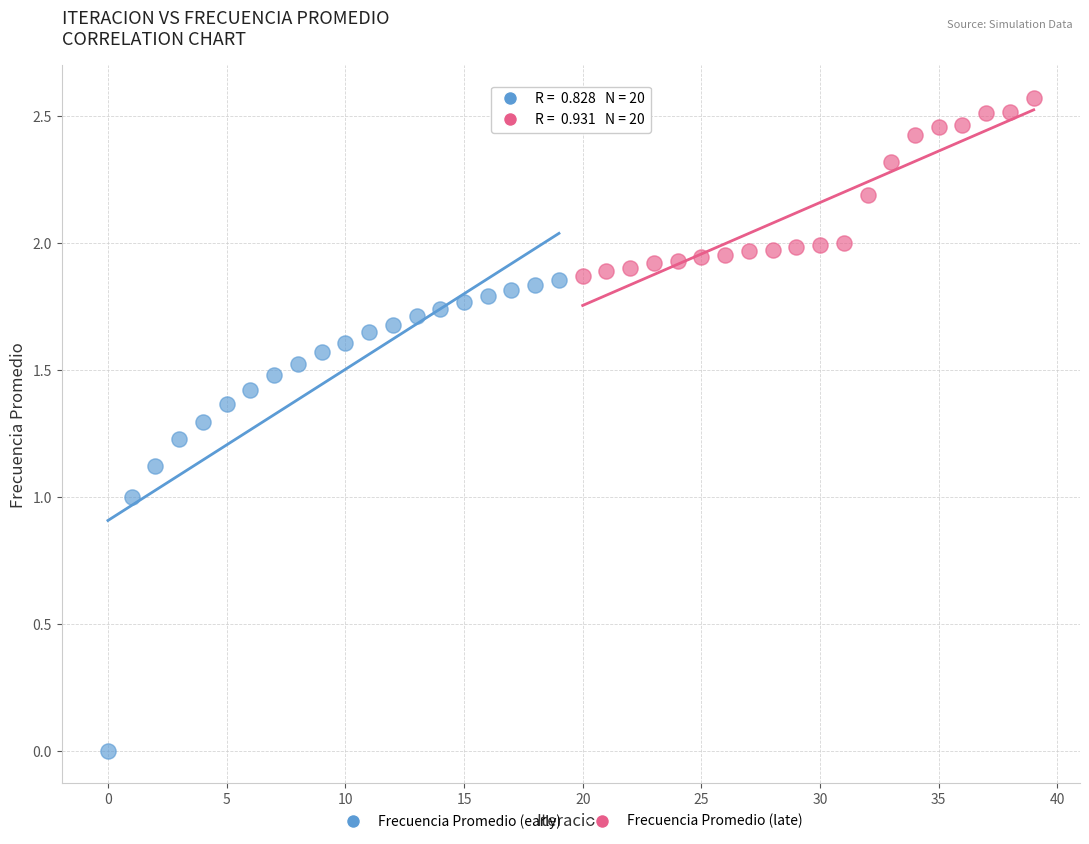

Which series contains the lowest Y value?

Frecuencia Promedio (early)